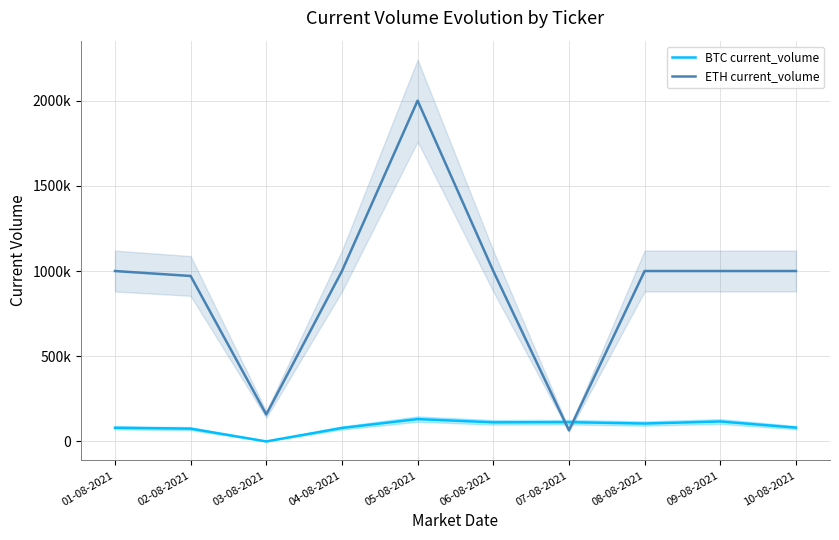

Reading right to left, transcribe all the data shown in this chart.

BTC current_volume: 10-08-2021=81000	09-08-2021=117000	08-08-2021=105000	07-08-2021=113000	06-08-2021=112000	05-08-2021=131000	04-08-2021=79000	03-08-2021=0	02-08-2021=75000	01-08-2021=80000
ETH current_volume: 10-08-2021=1000000	09-08-2021=1000000	08-08-2021=1000000	07-08-2021=65000	06-08-2021=1000000	05-08-2021=2000000	04-08-2021=1000000	03-08-2021=158000	02-08-2021=971000	01-08-2021=1000000